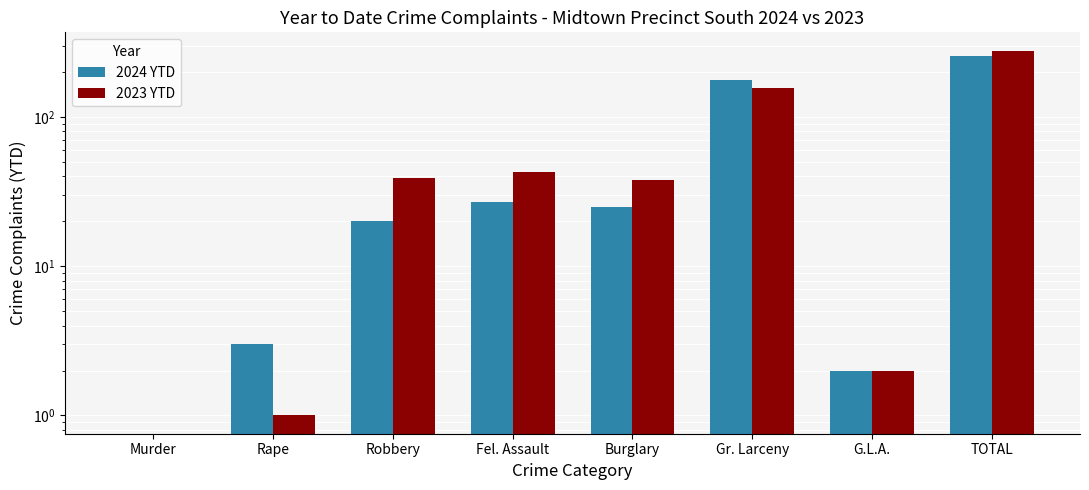

How many data points in 2024 YTD are less than 25?

4